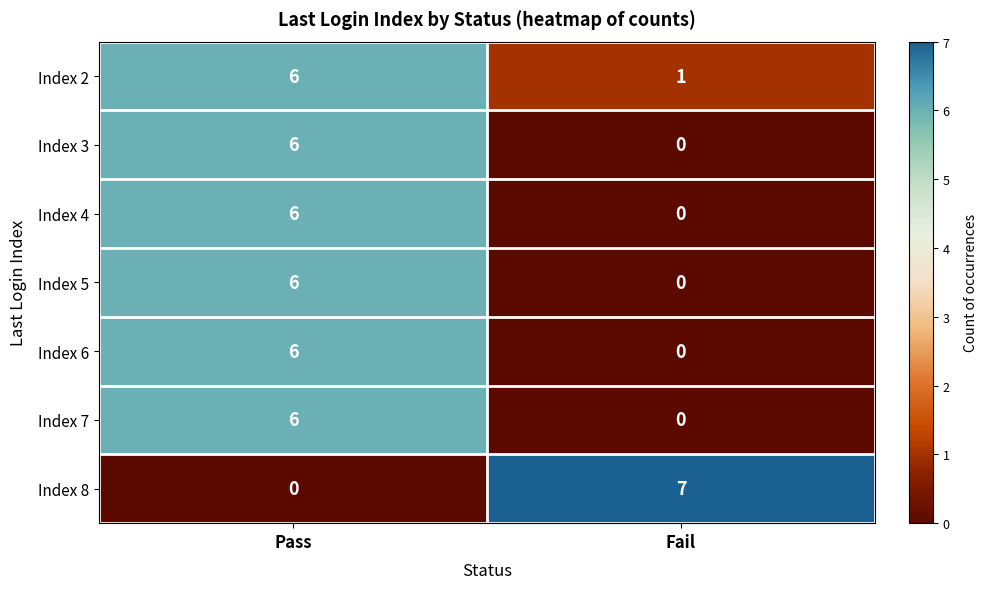

What is the maximum value shown in the chart?

7